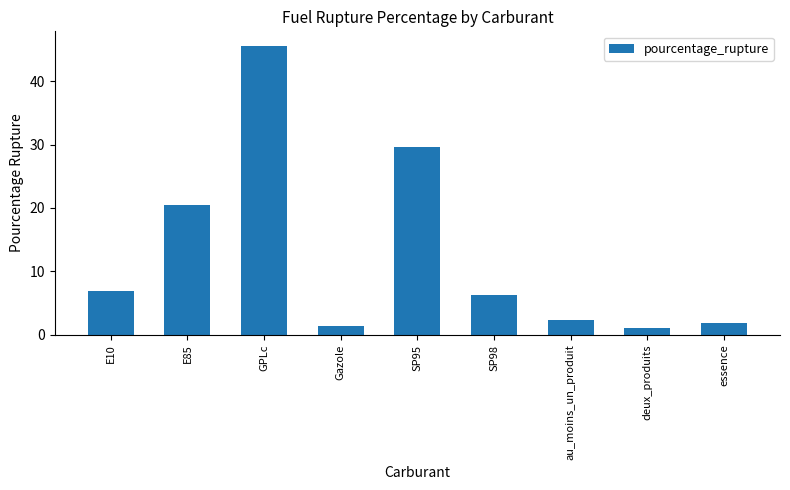

True or false: the data shows 2.3 at au_moins_un_produit.

True